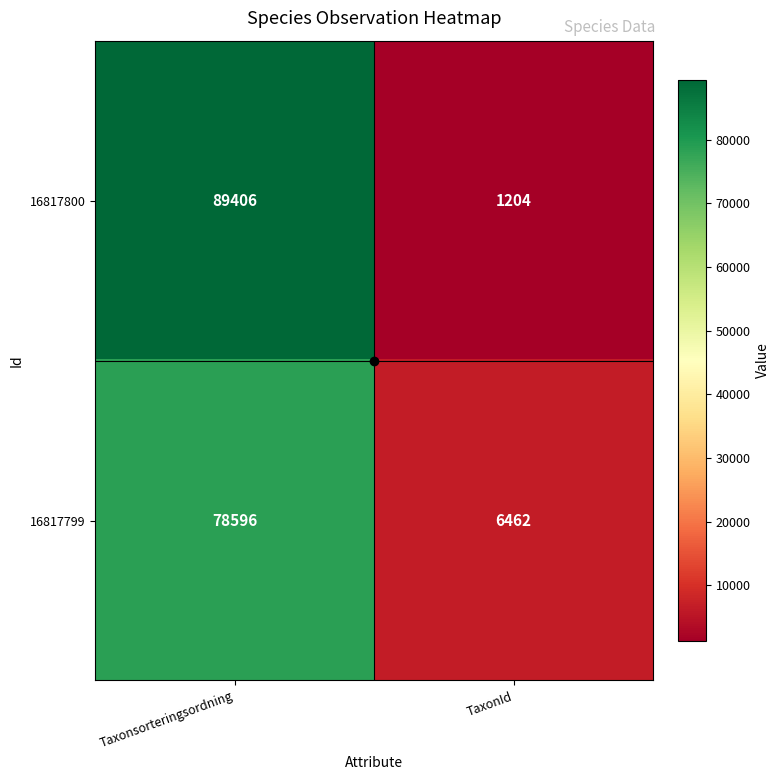

Which category has the highest value in the 16817800 series?

Taxonsorteringsordning